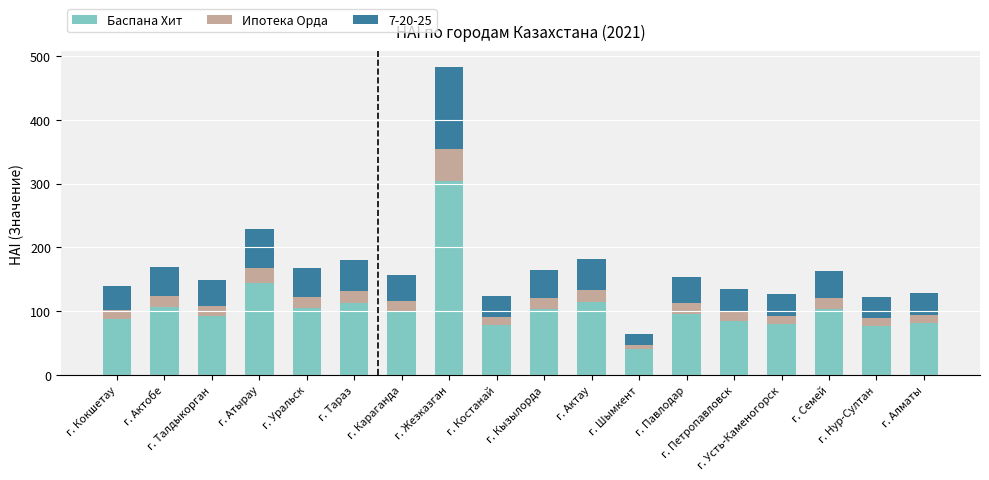

At which category is the sum across all series the highest?

г. Жезказган